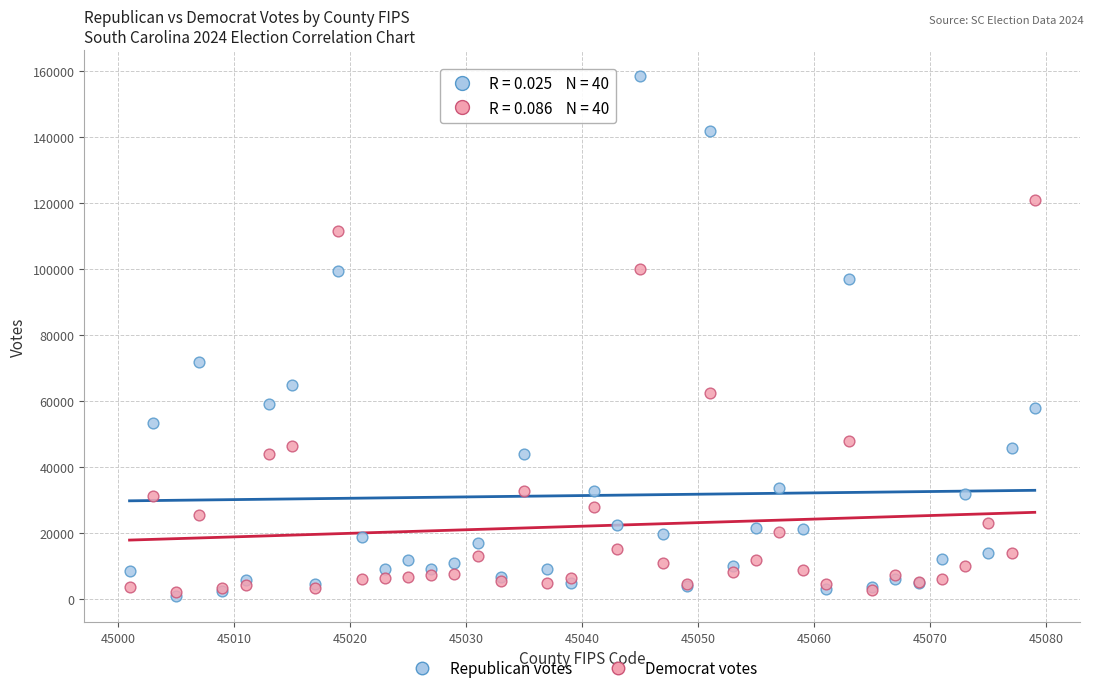

In the Republican votes series, what Y value is closest to 79677?

71828